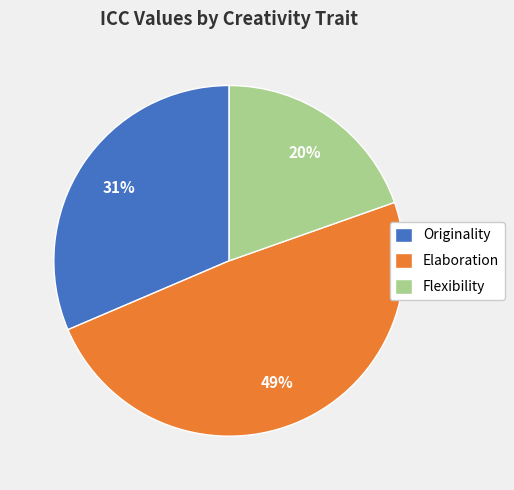

Is it true that Originality is 31% of the pie?

True